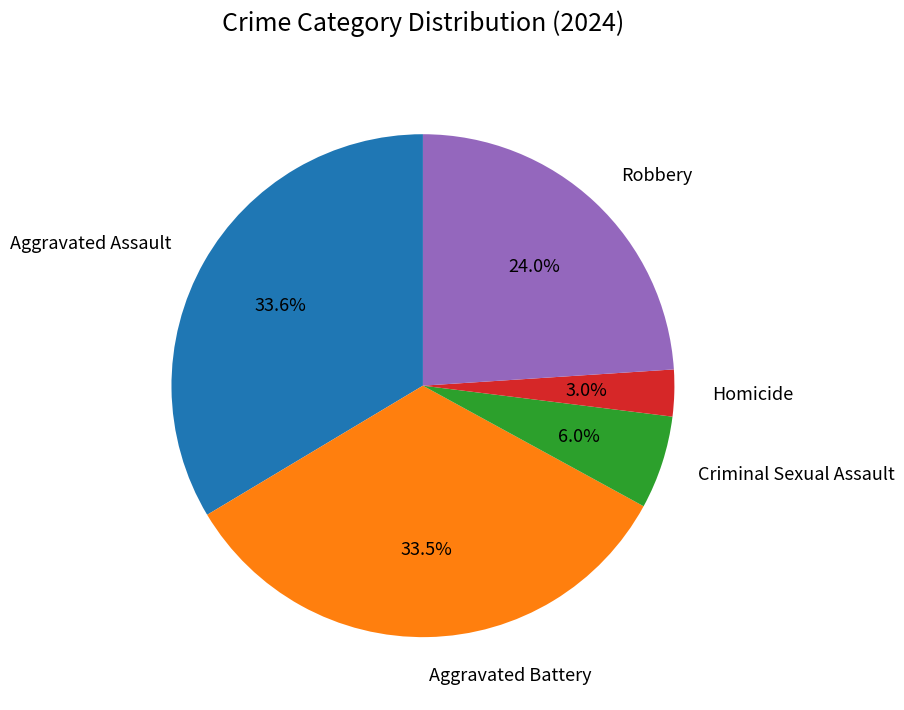

What percentage do Robbery and Homicide together represent?

27.0%